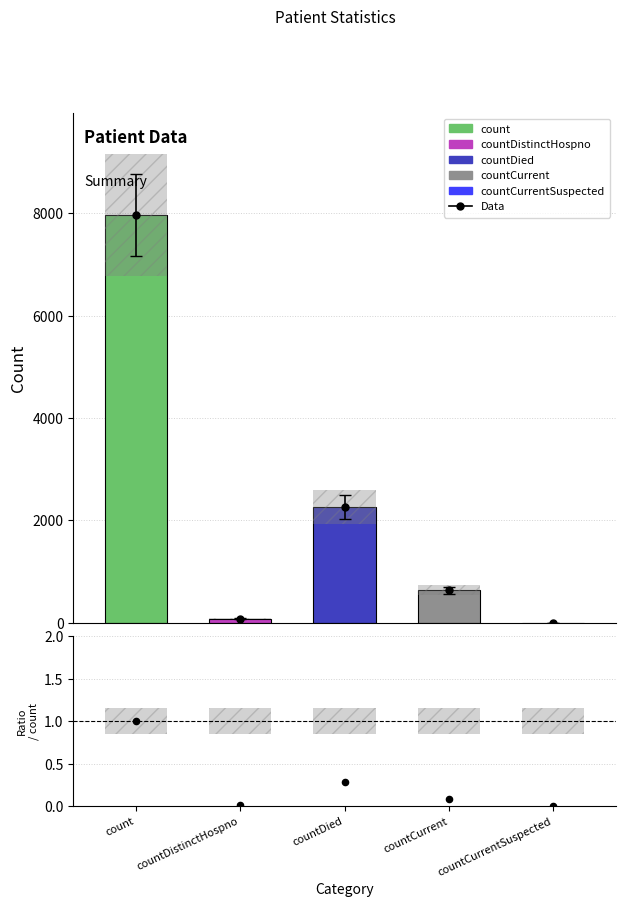

Which has a higher value, countCurrent or countDistinctHospno?

countCurrent